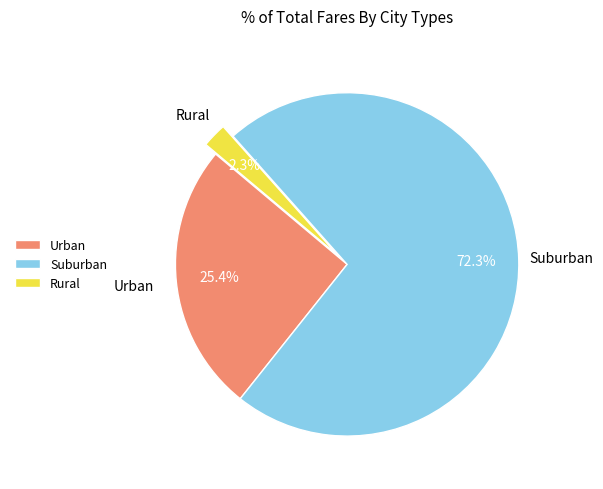

Rank the categories by value from lowest to highest.

Rural, Urban, Suburban